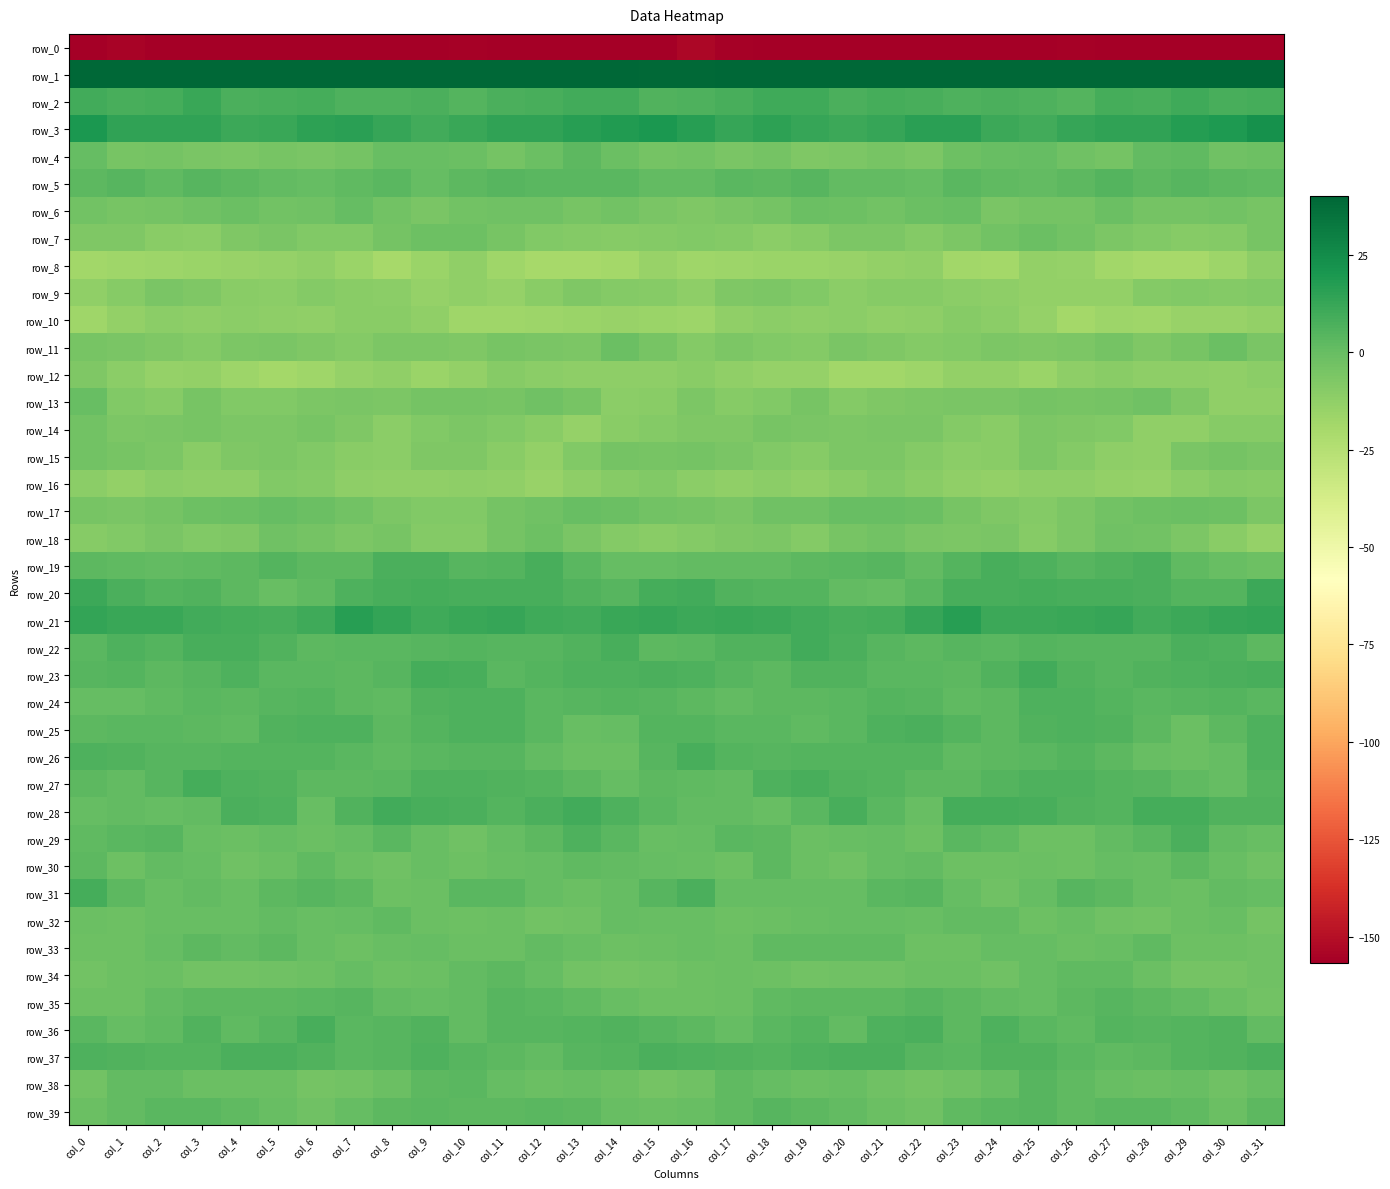

True or false: row_32 has a value of -1.1 at col_29.

True